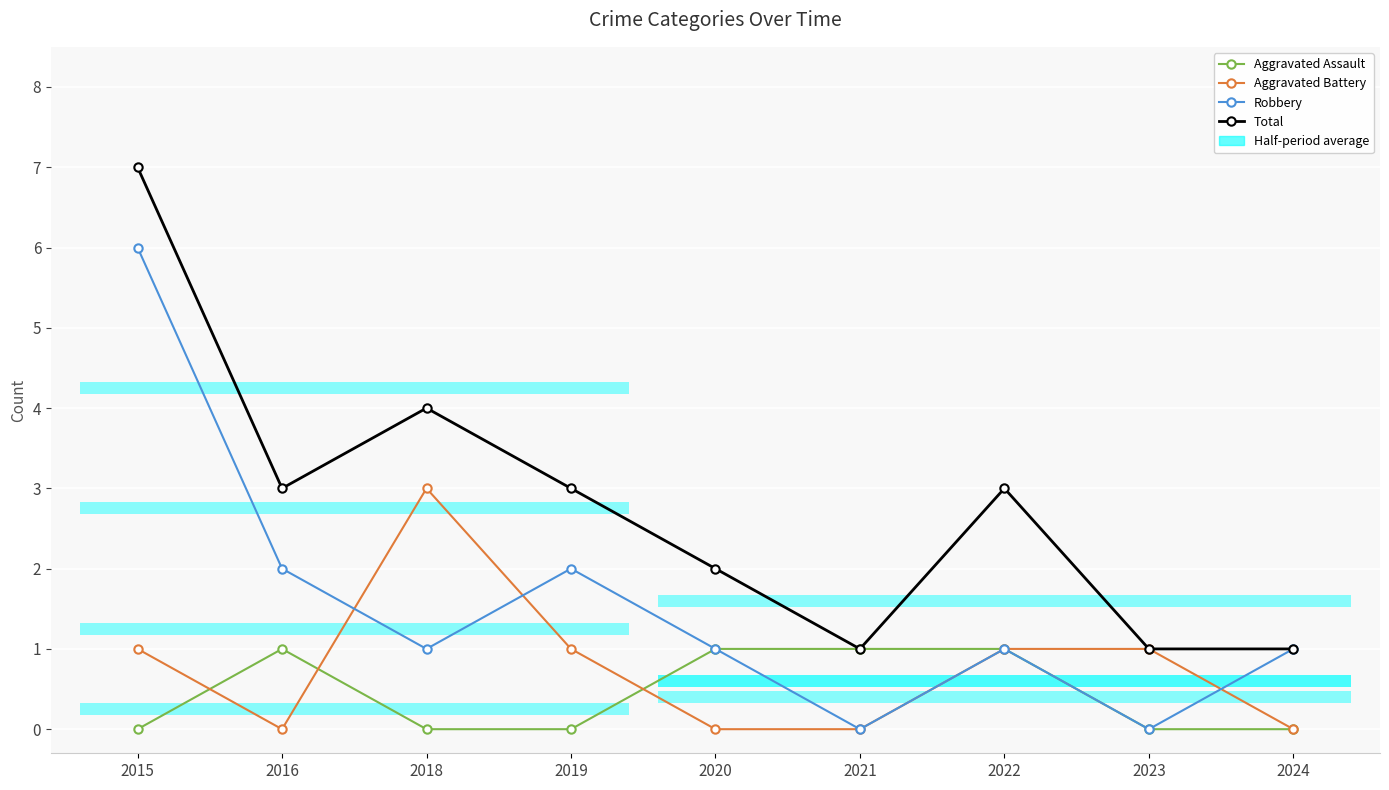

What is the spread (max minus min) of values at 2024?

1